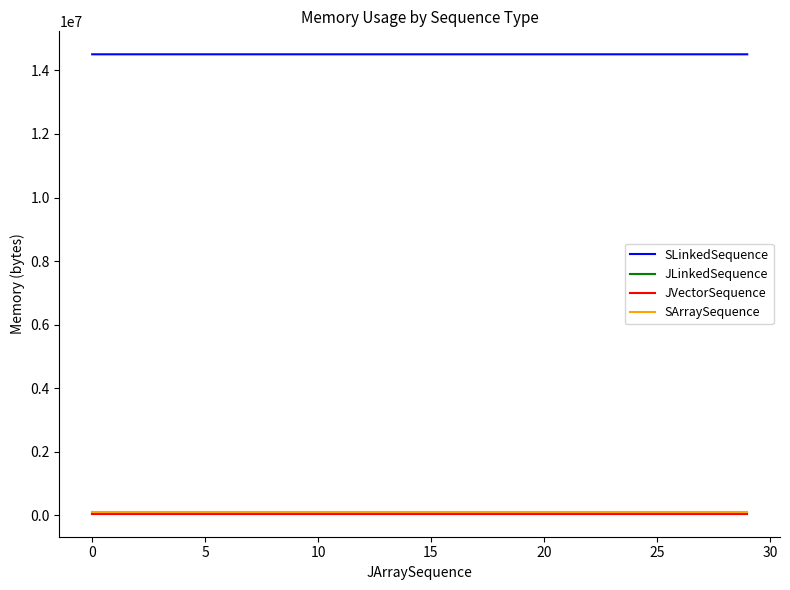

True or false: JLinkedSequence and SLinkedSequence intersect in this chart.

False